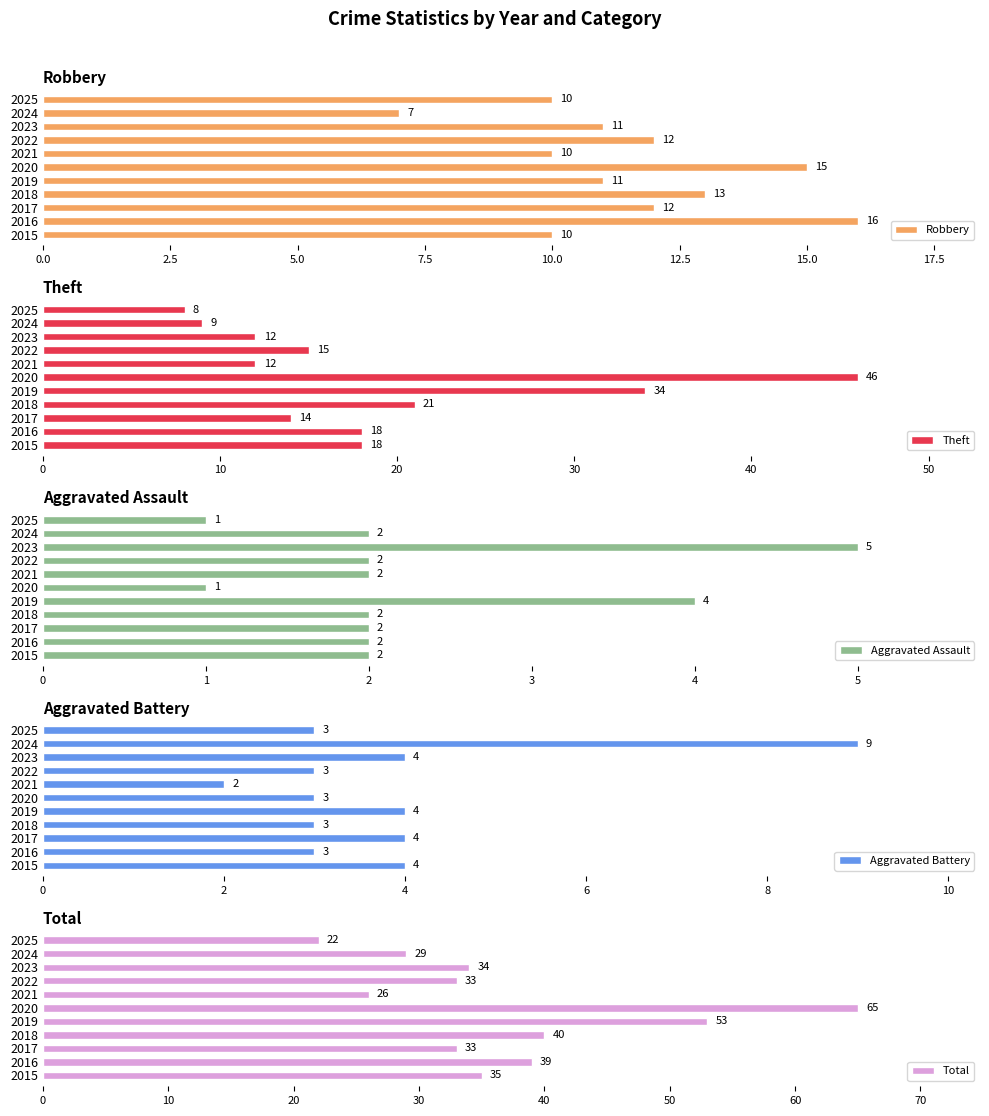

What is the sum of all Robbery values?

127